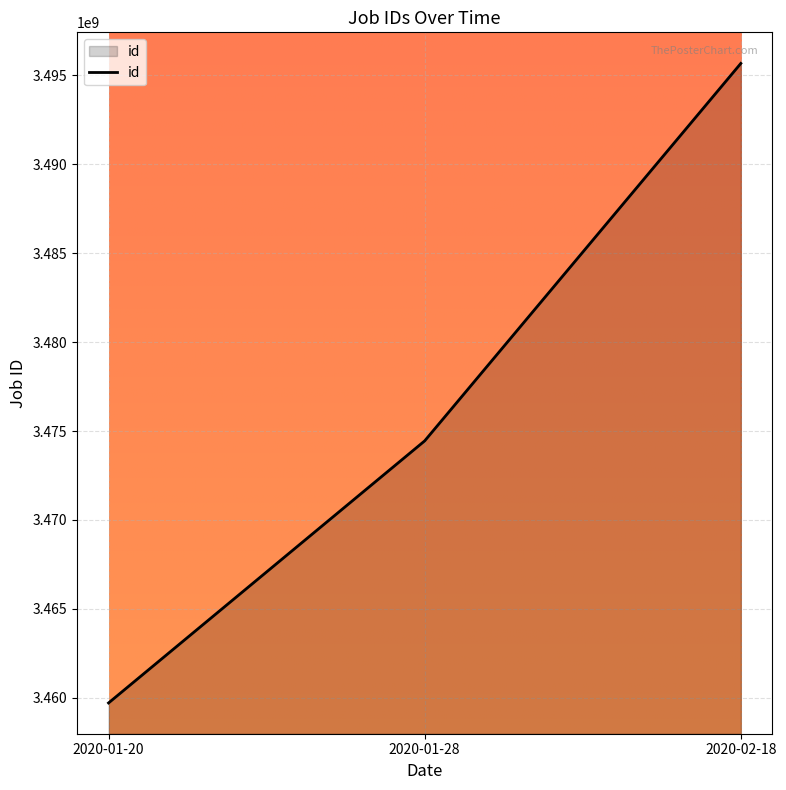

What position from the left is 2020-01-28?

2